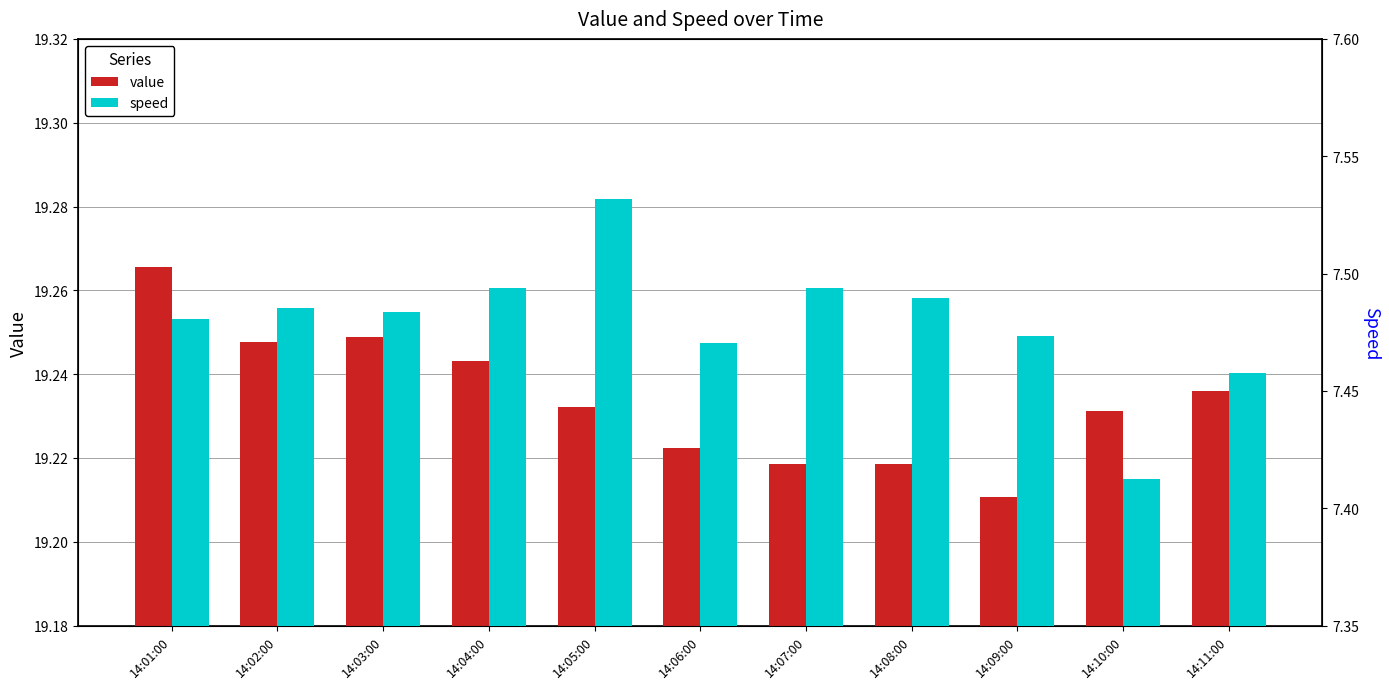

How many categories are shown in the chart?

11